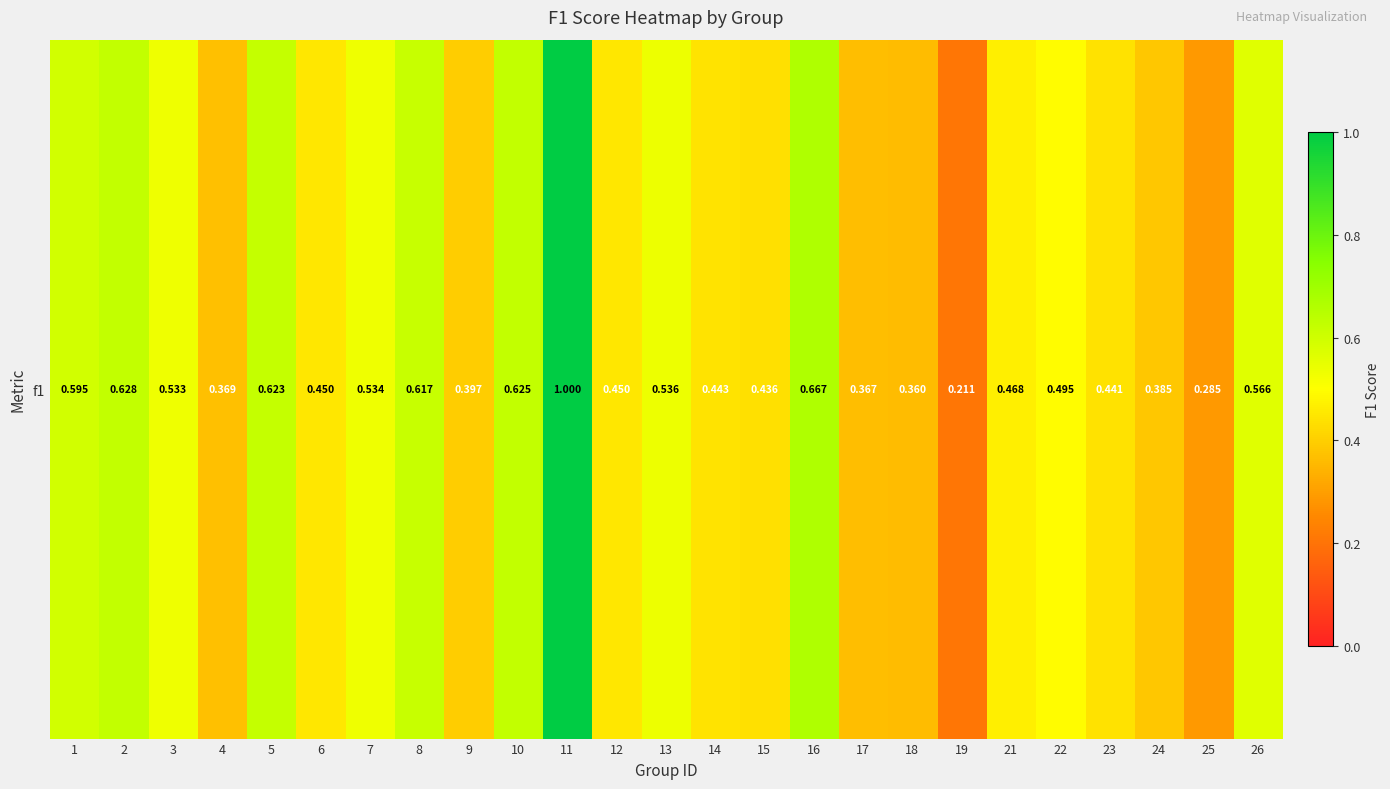

Where is the data nearest to the value 0?

19